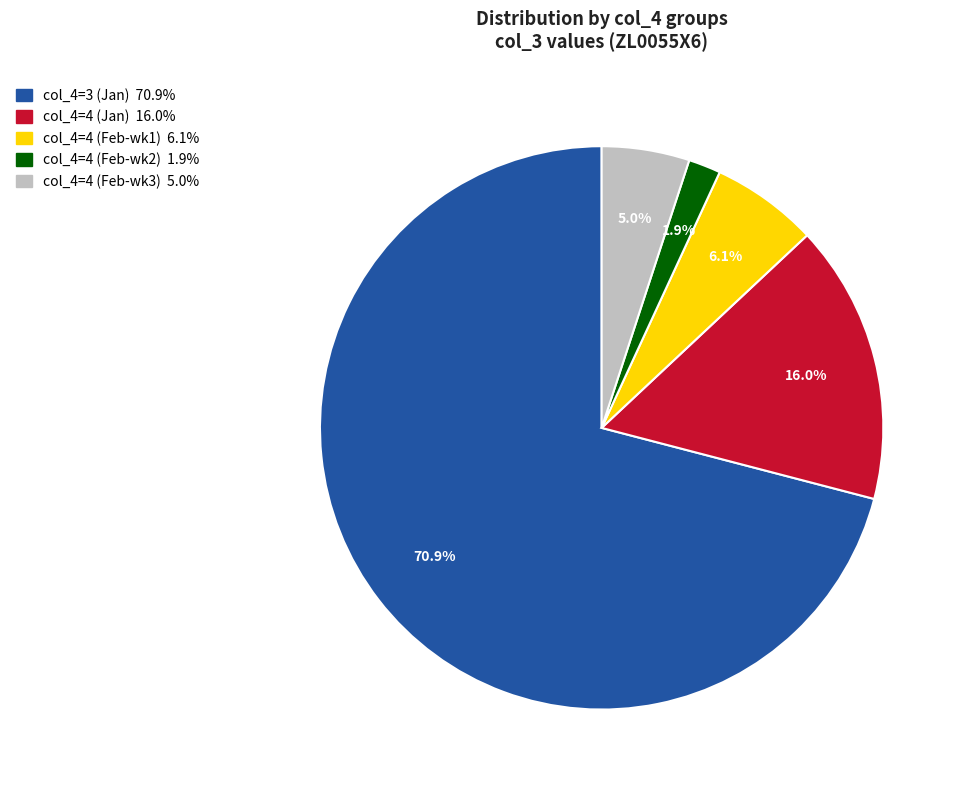

Is there a majority slice in this chart?

Yes